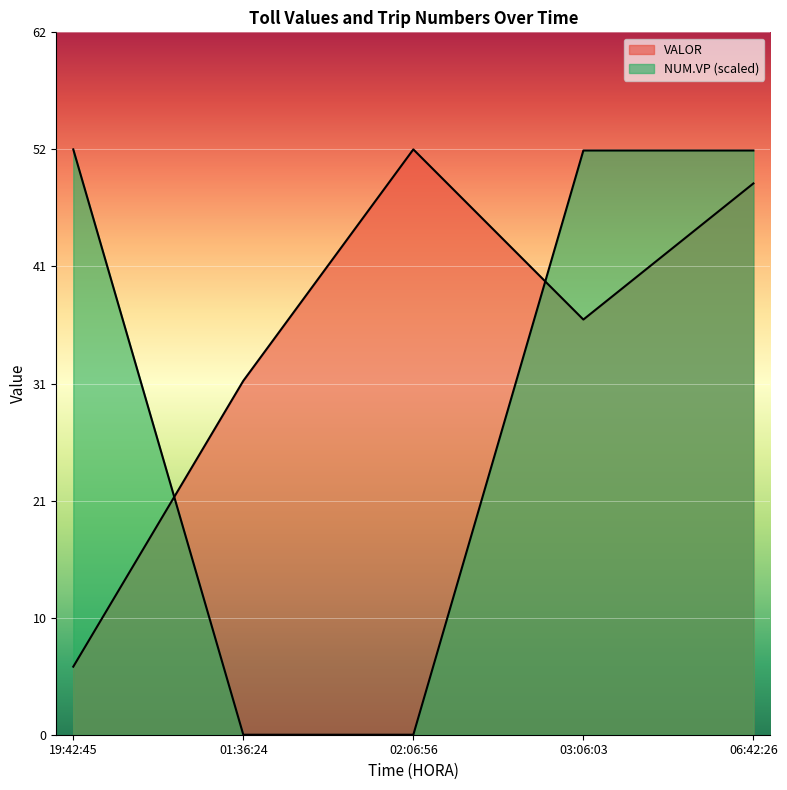

True or false: VALOR and NUM.VP intersect in this chart.

True